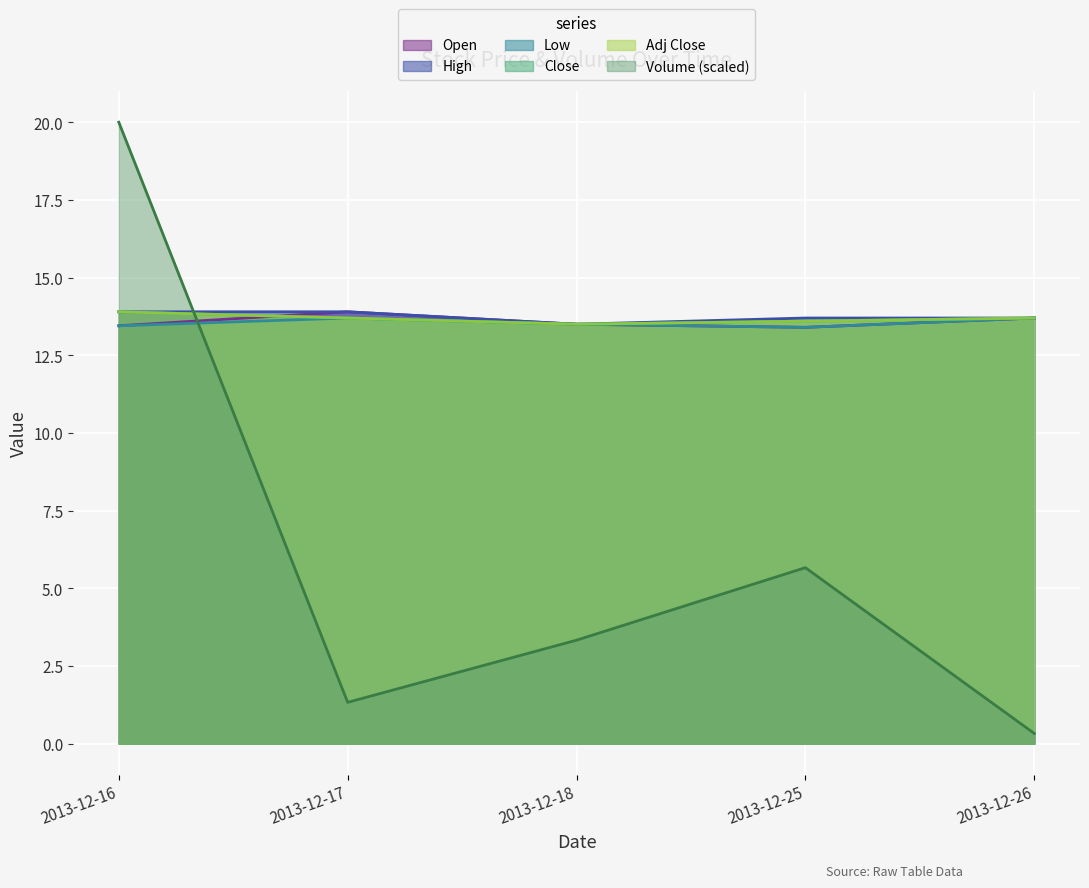

How many data points does each series have?

5